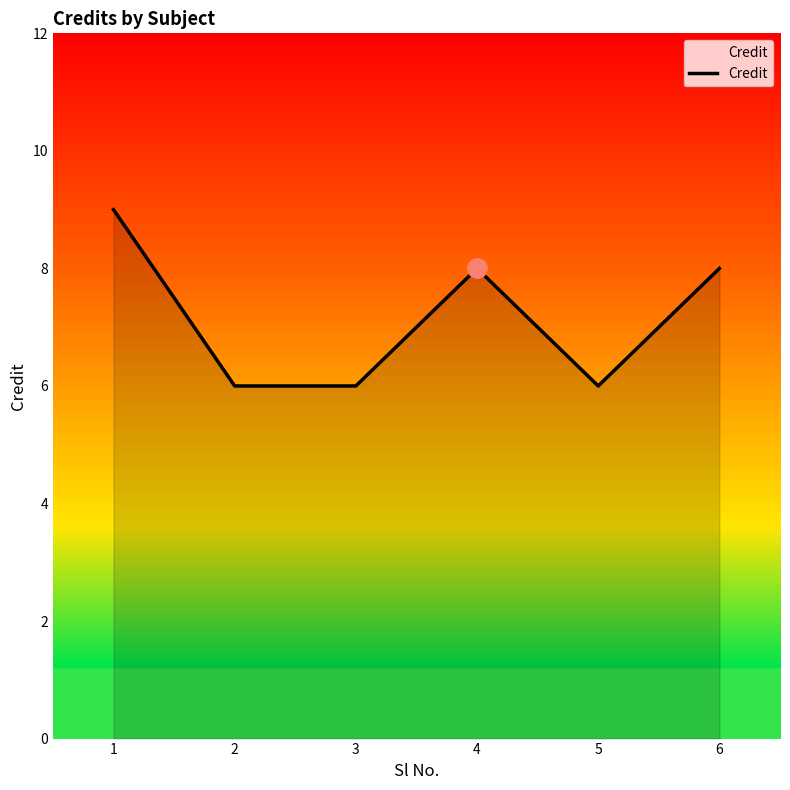

What is the change in value from 1 to 4?

-1